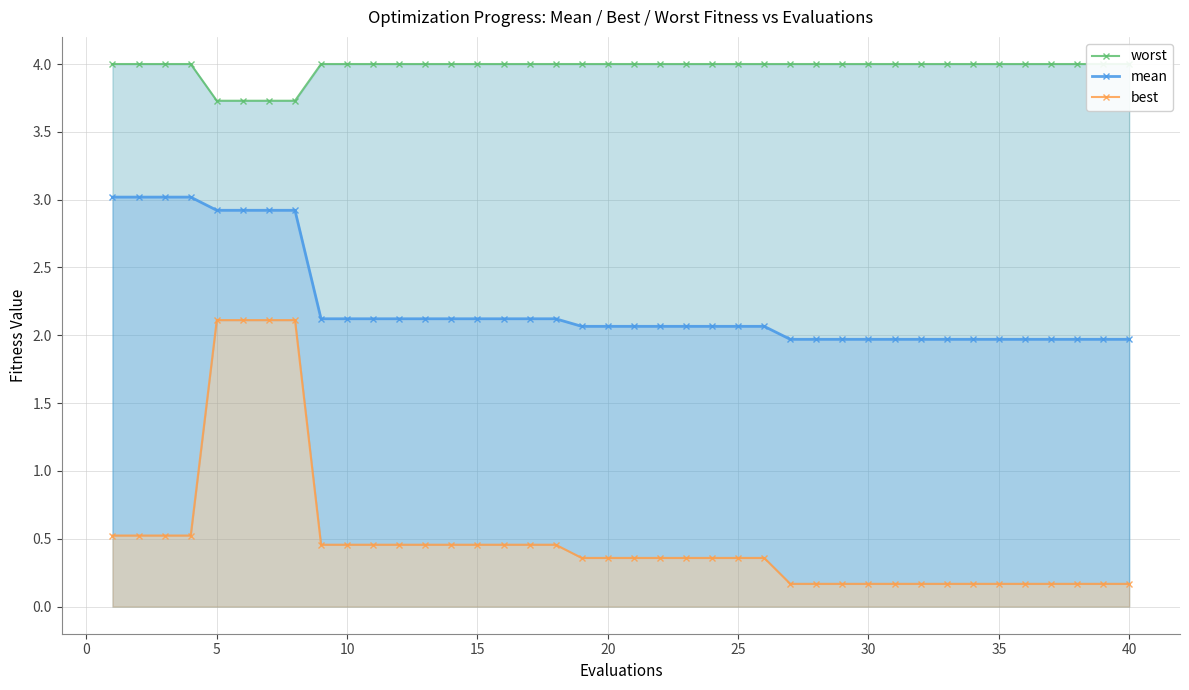

What is the greatest value displayed?

4.0